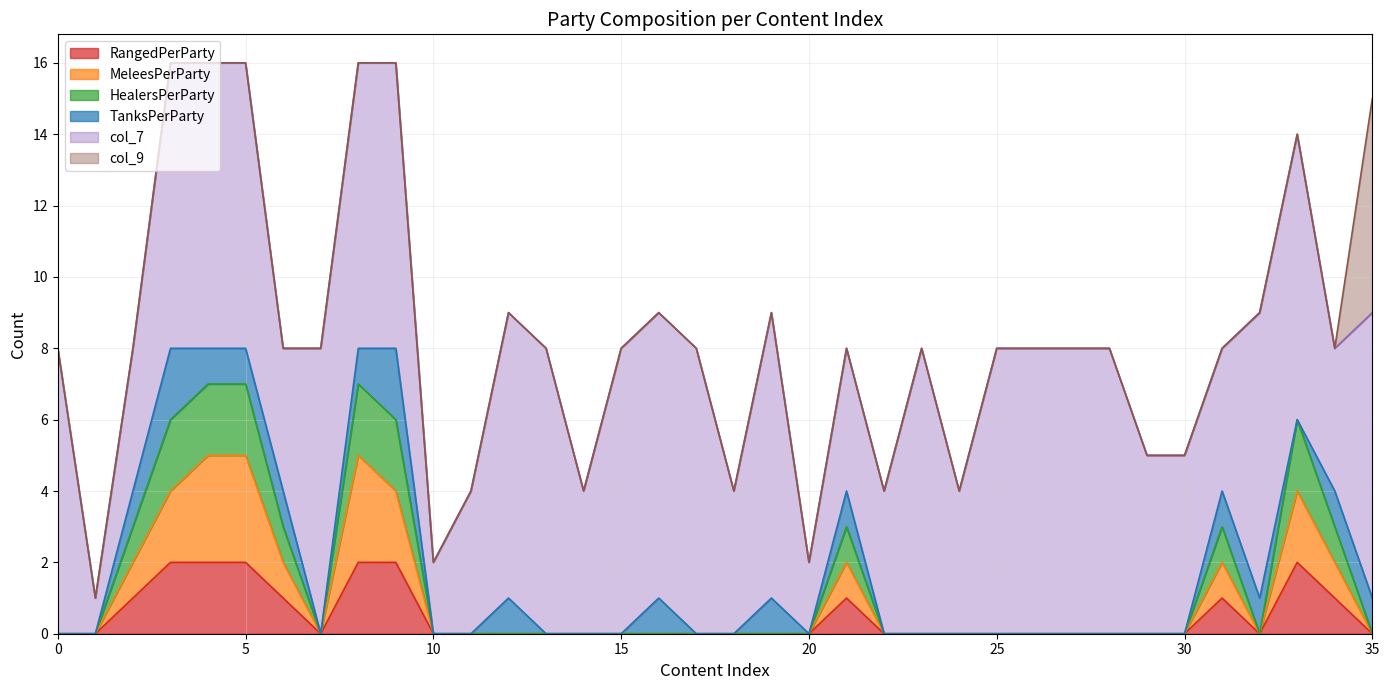

List the labels in order of HealersPerParty value, smallest first.

0, 1, 7, 10, 11, 12, 13, 14, 15, 16, 17, 18, 19, 20, 22, 23, 24, 25, 26, 27, 28, 29, 30, 32, 35, 2, 6, 21, 31, 34, 3, 9, 33, 4, 5, 8